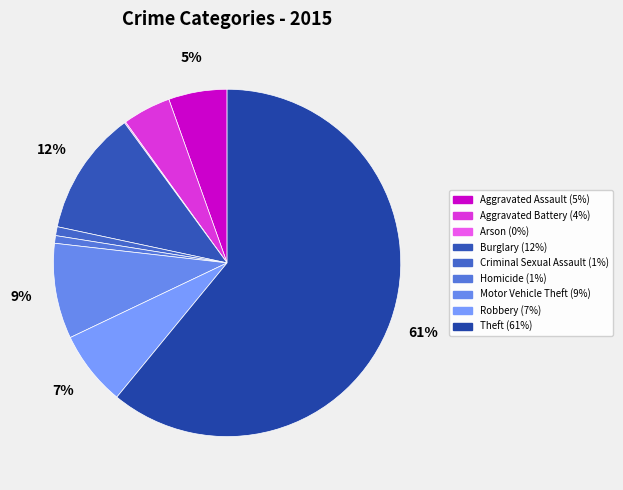

To the nearest percent, what is the difference between the largest and smallest slice percentages?

61%